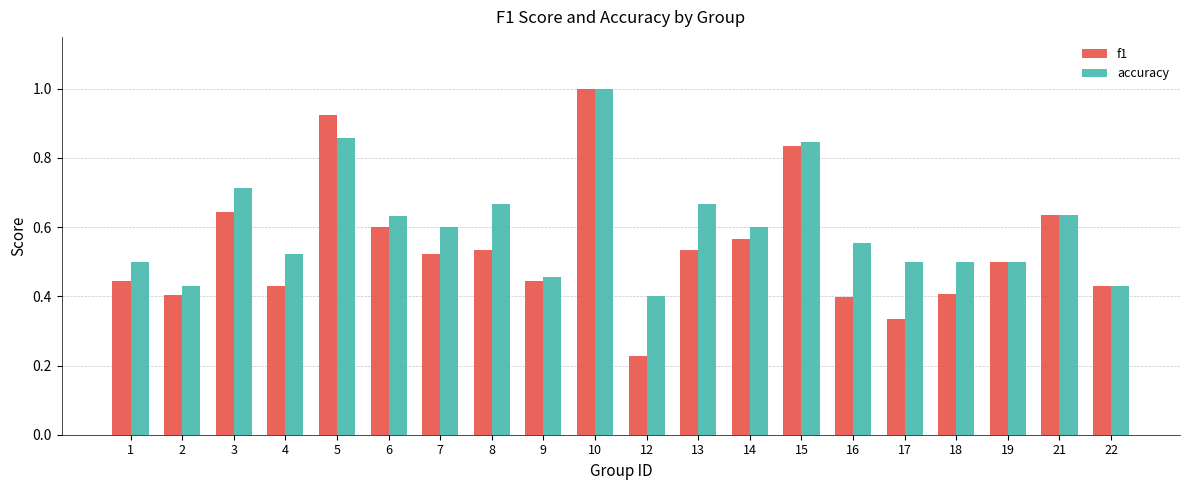

The value of f1 at 10 is 0.4. True or false?

False